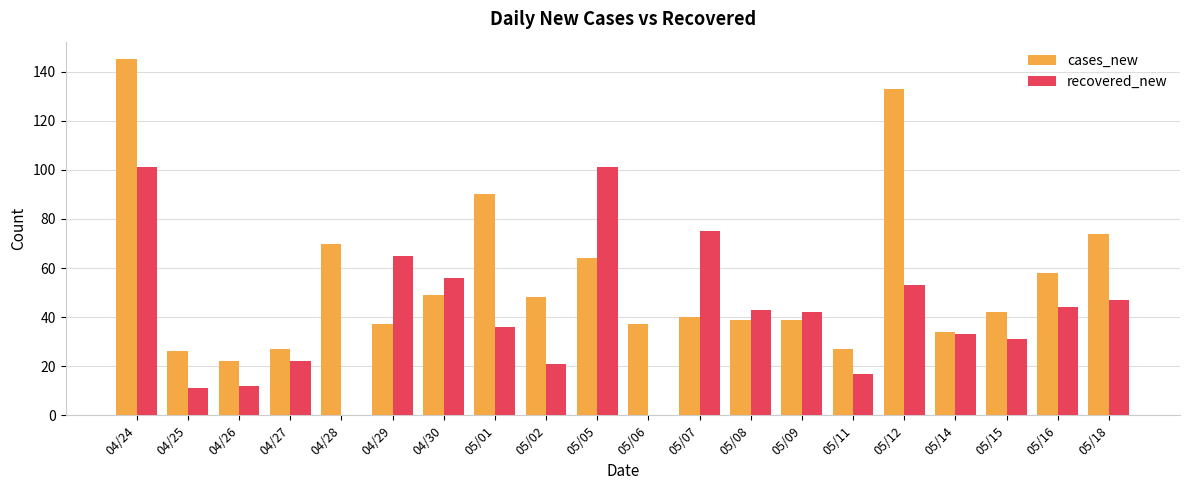

What value does the cases_new series have at 04/29?

37